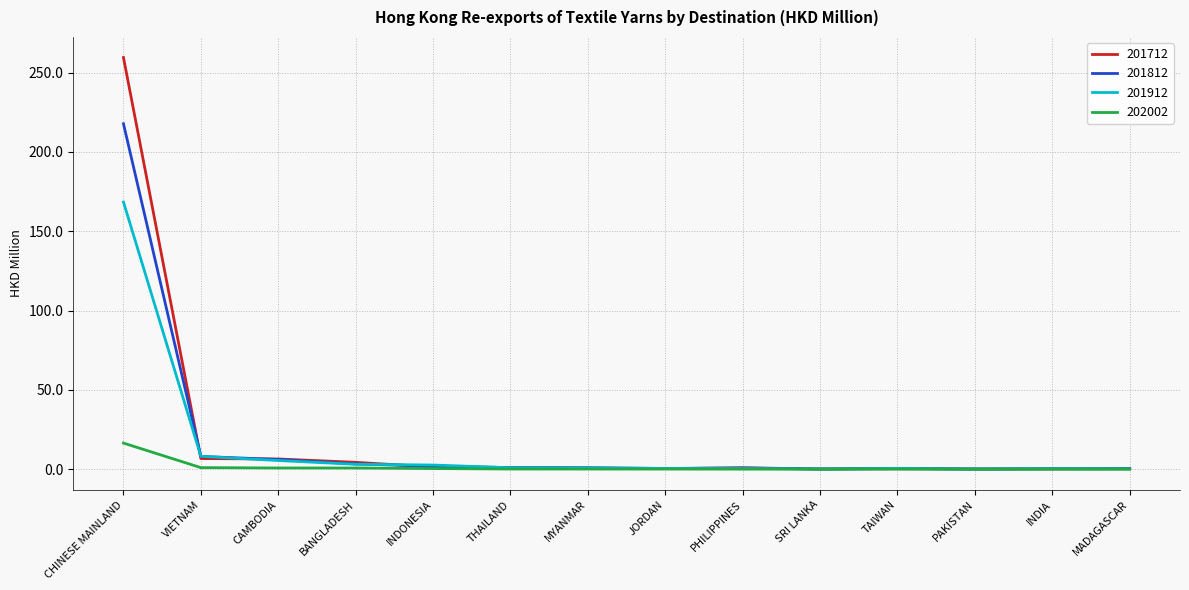

Where do 201812 and 201712 first cross each other?

CHINESE MAINLAND and VIETNAM